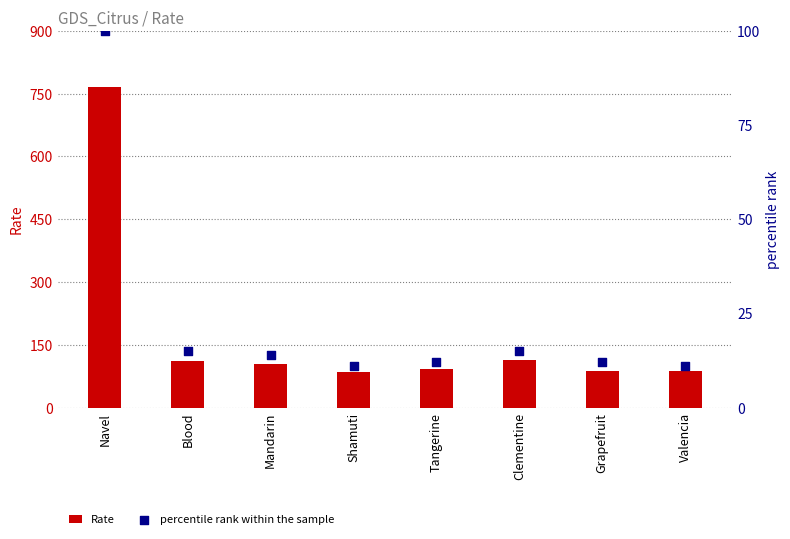

At how many categories does at least one series exceed 77?

8